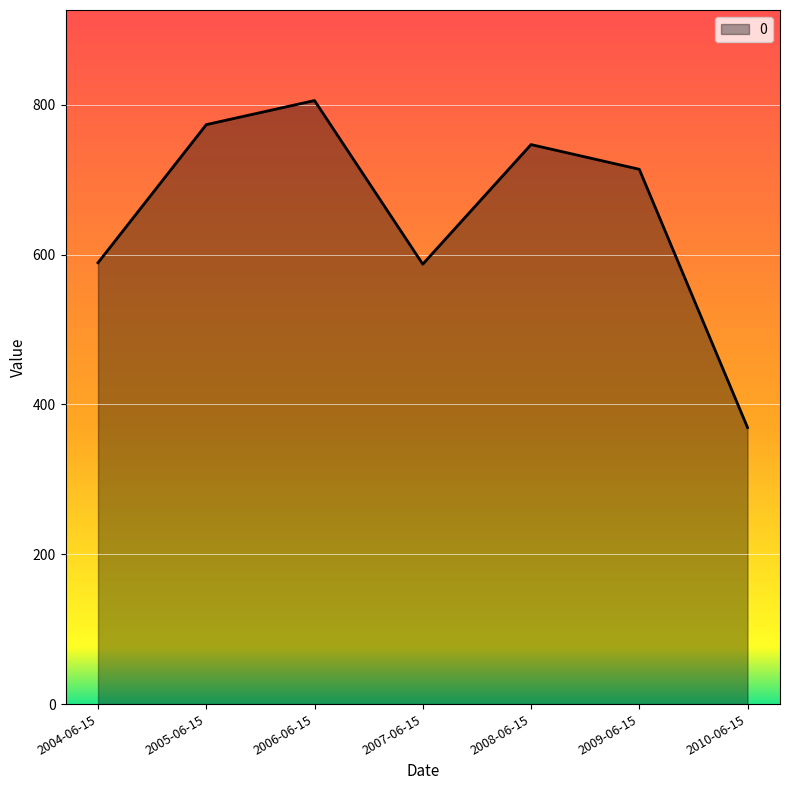

How many values exceed 713?

4